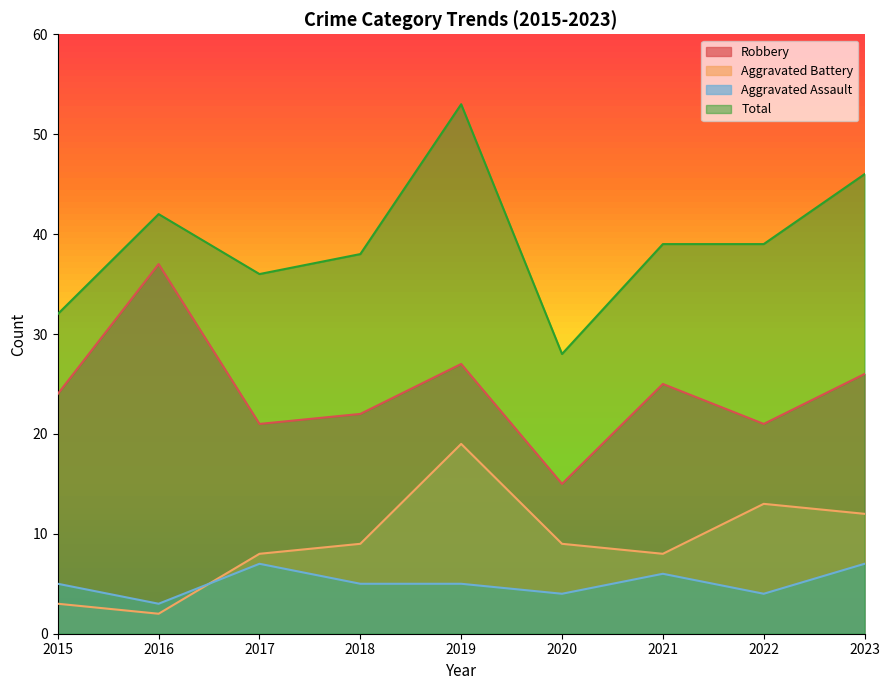

True or false: Aggravated Battery has more than 2 points higher than both neighbors.

False